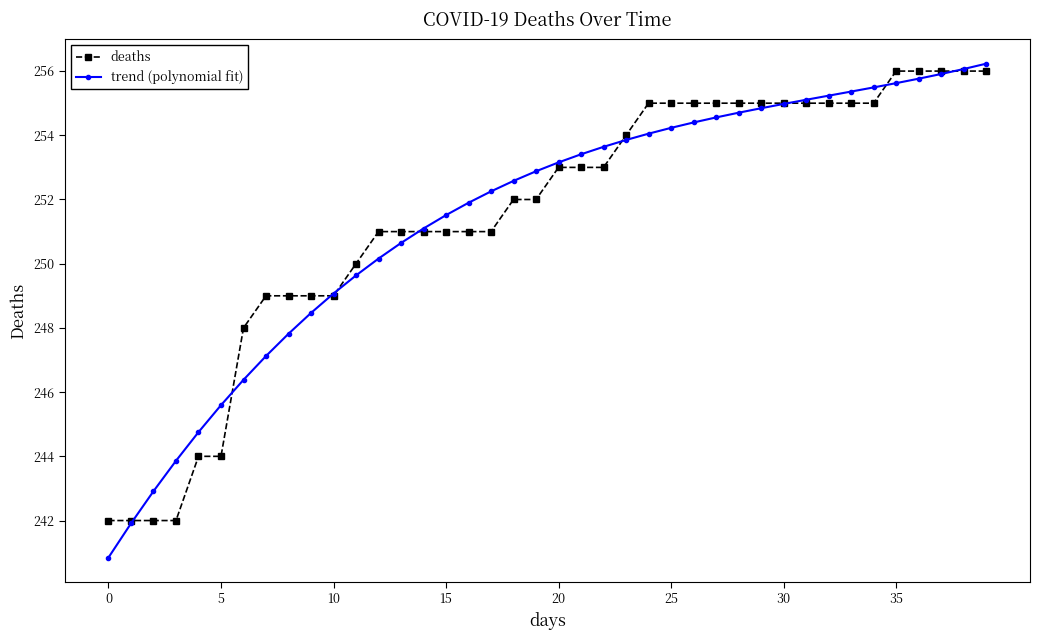

Which series has the widest spread of values?

trend (polynomial fit)